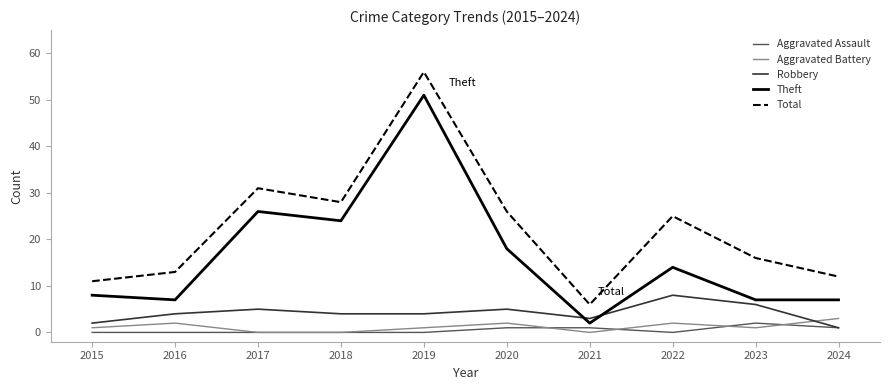

What is the sum of the Aggravated Battery values at 2024 and 2020?

5